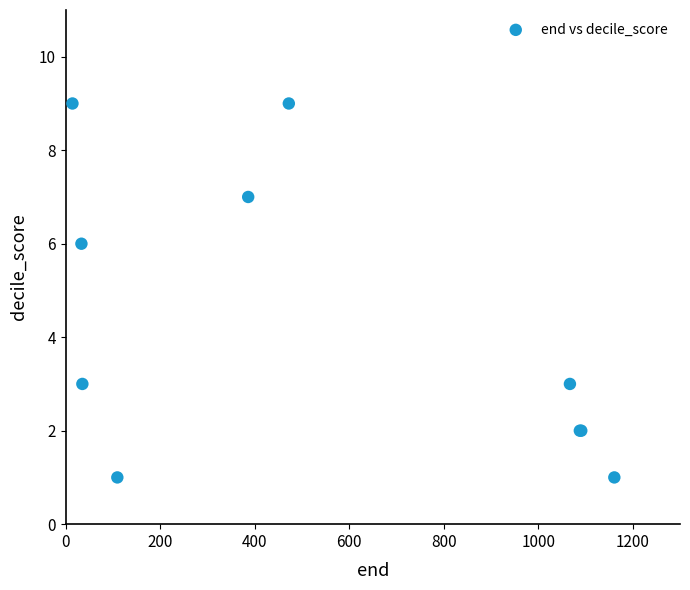

What Y value in the scatter plot is closest to 5?

6